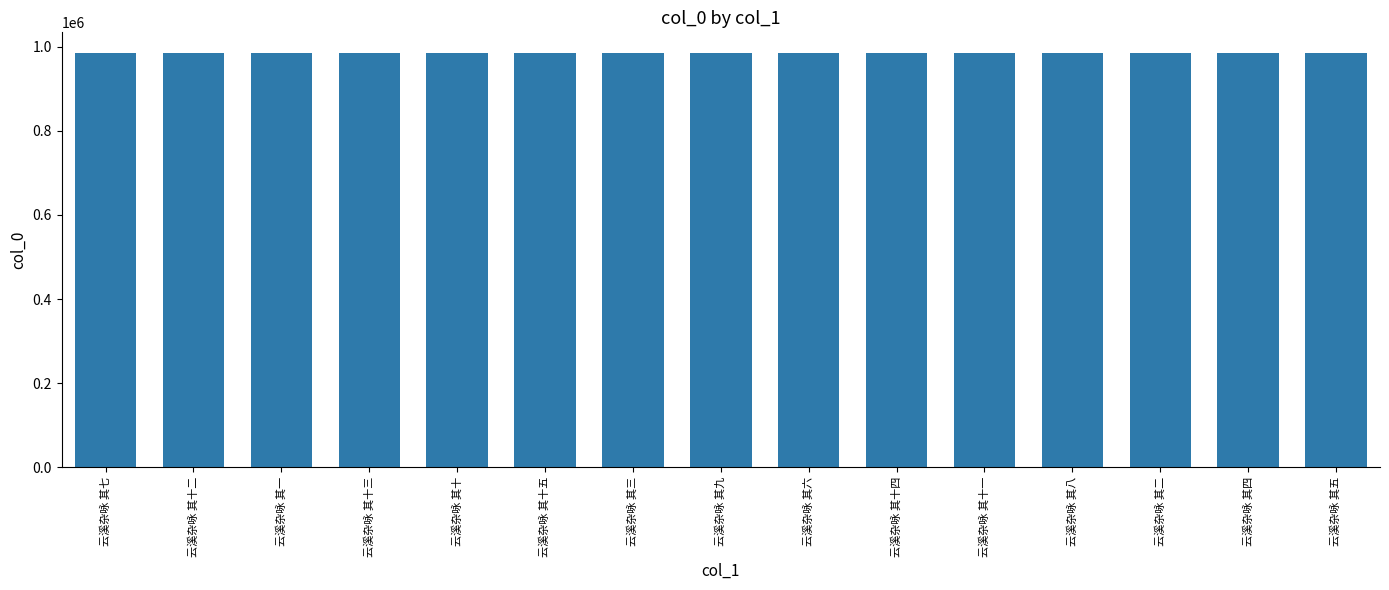

What is the change in value from 云溪杂咏 其十一 to 云溪杂咏 其五?

+324